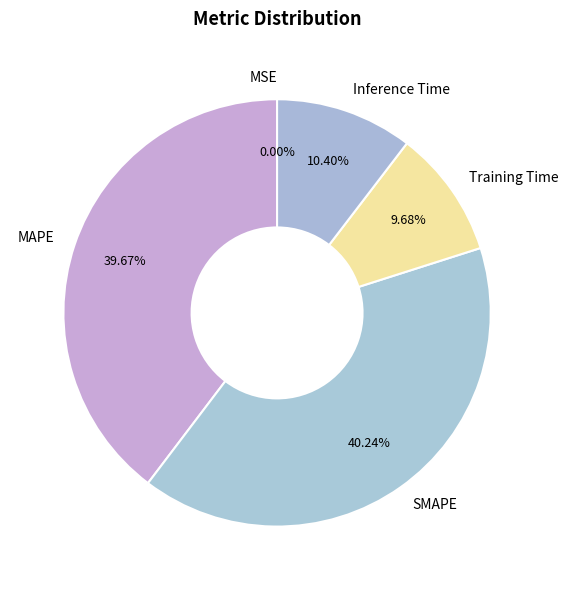

What percentage is NOT represented by MAPE?

60.3%